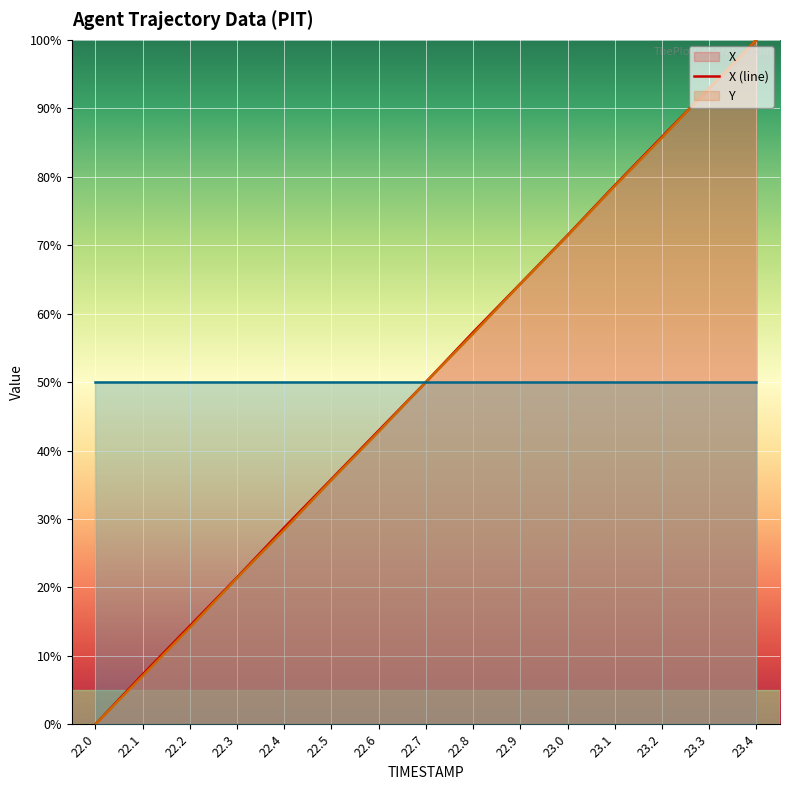

At how many categories does at least one series exceed 70?

5